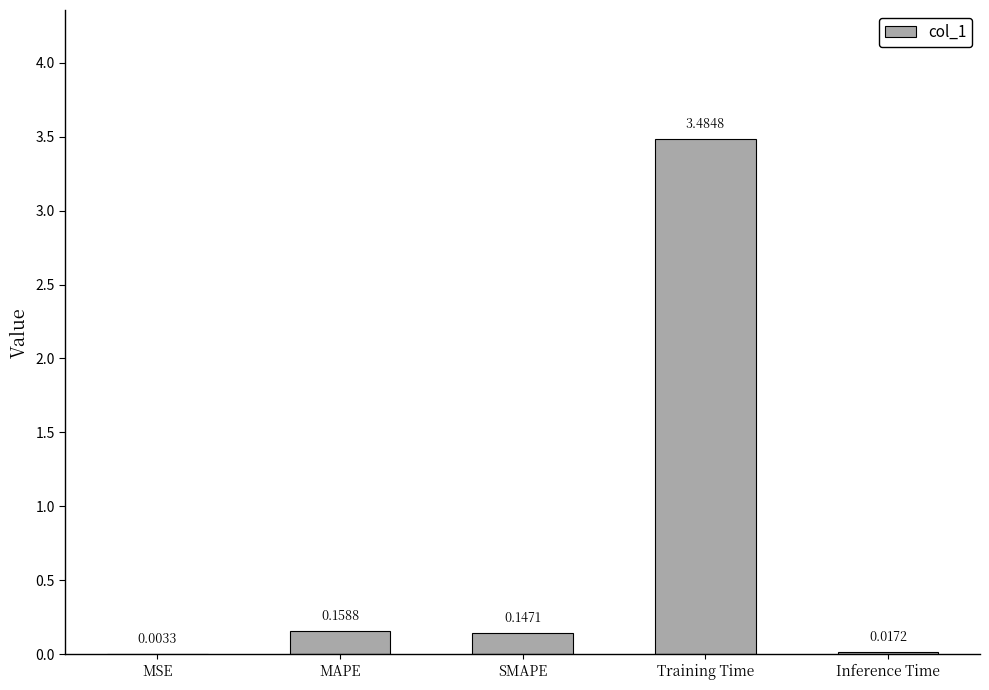

What is the change in value from Training Time to Inference Time?

-3.5